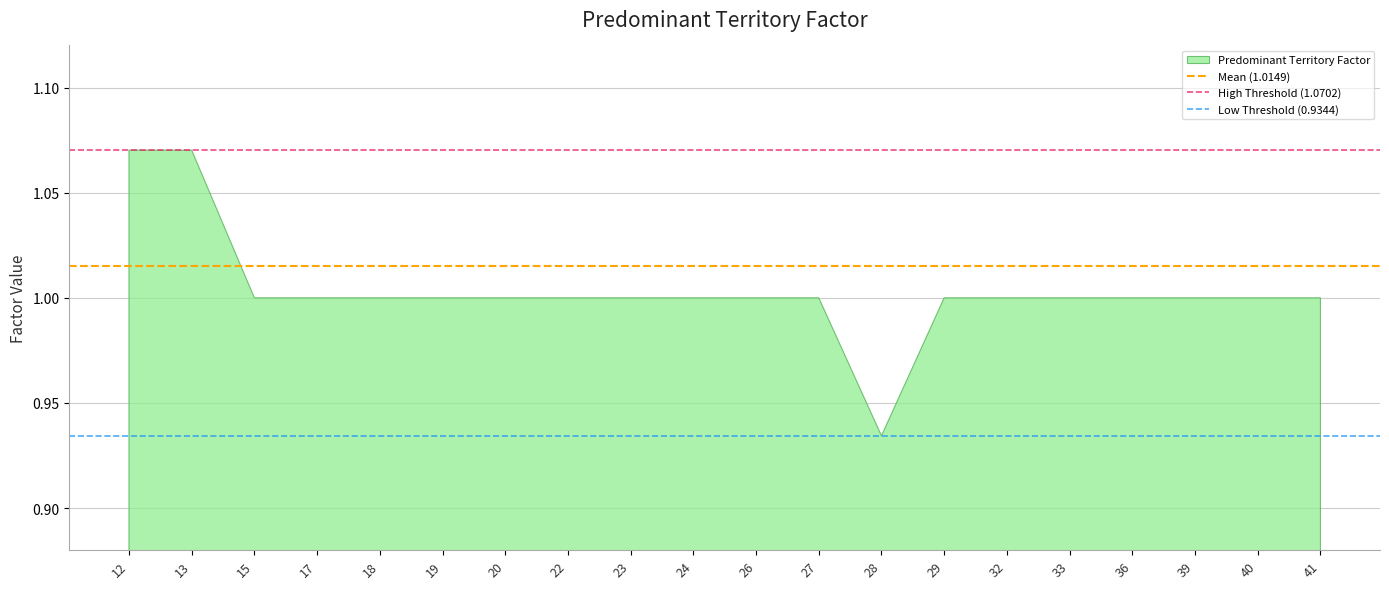

What is the greatest value displayed?

1.1